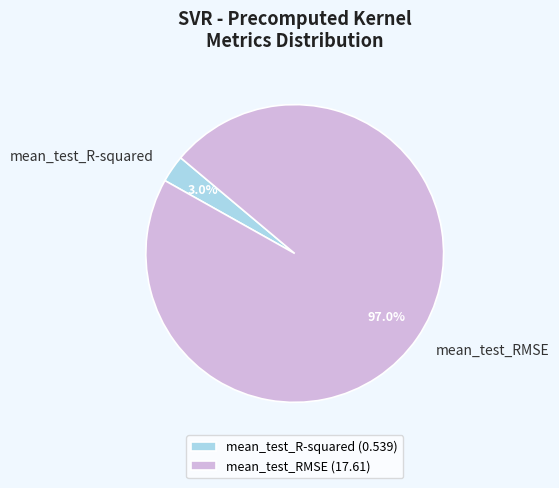

Is mean_test_RMSE the majority of the pie?

Yes